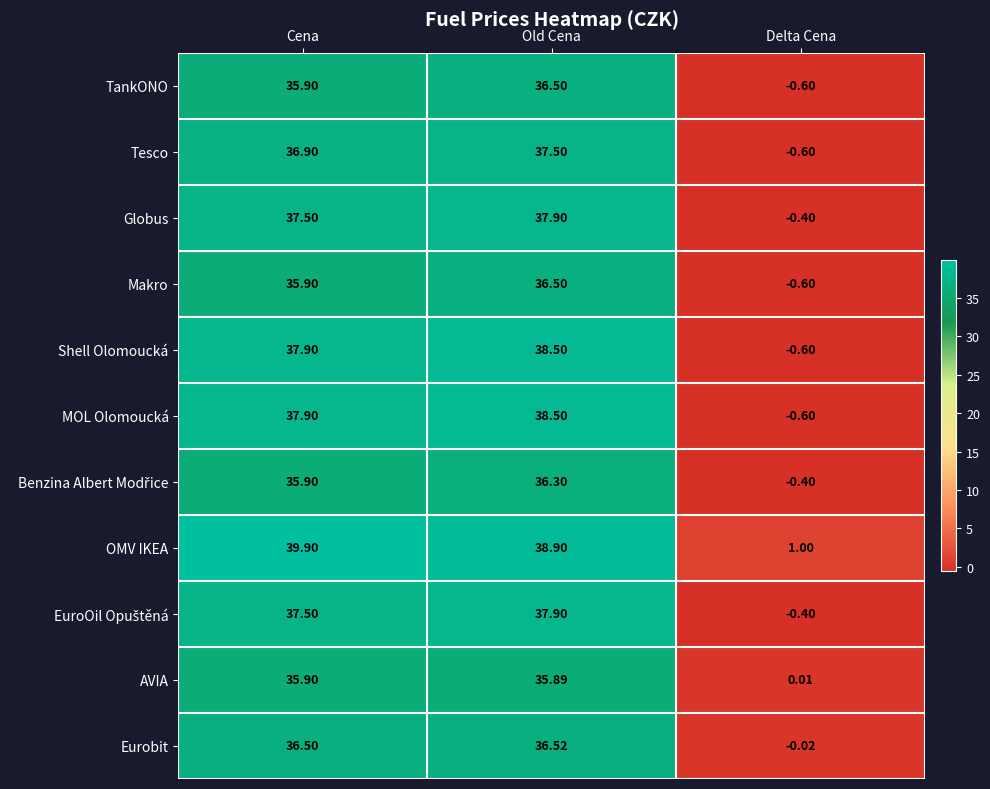

Which label corresponds to the largest value in the chart?

Cena